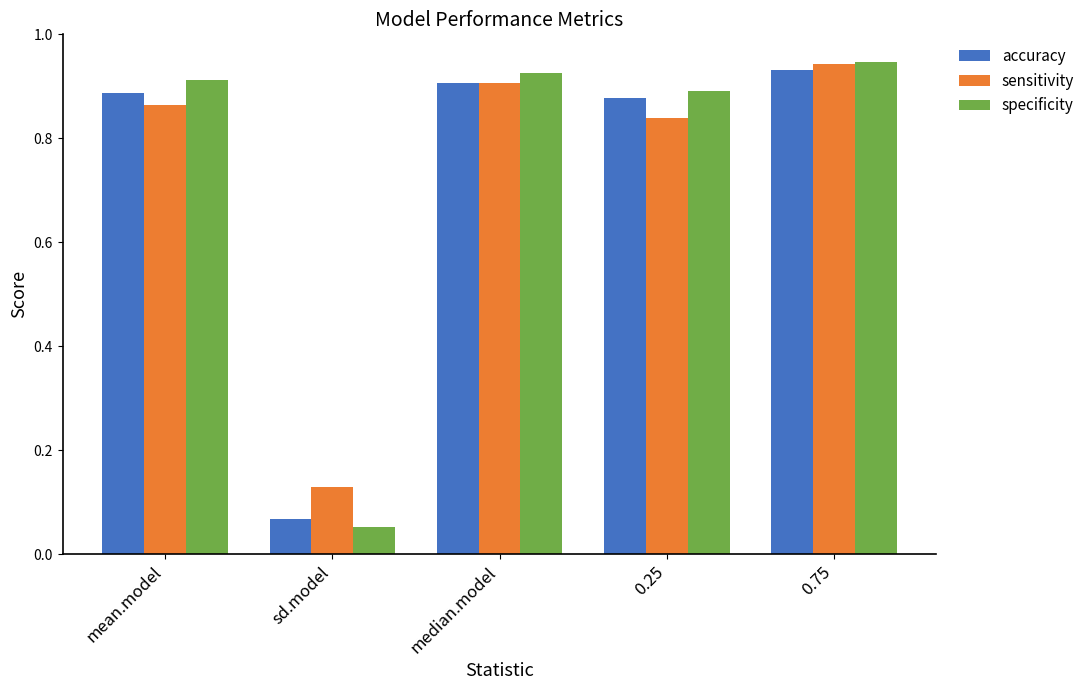

Which category has the highest value across all series?

0.75